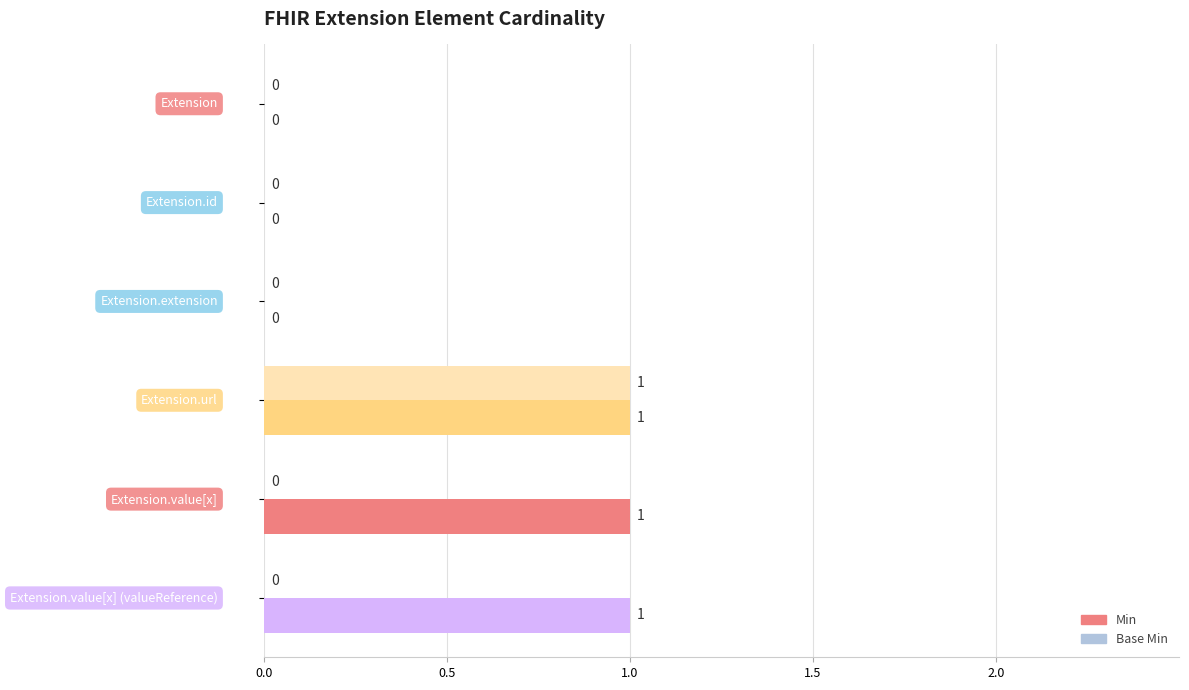

Count the number of data series in this chart.

2